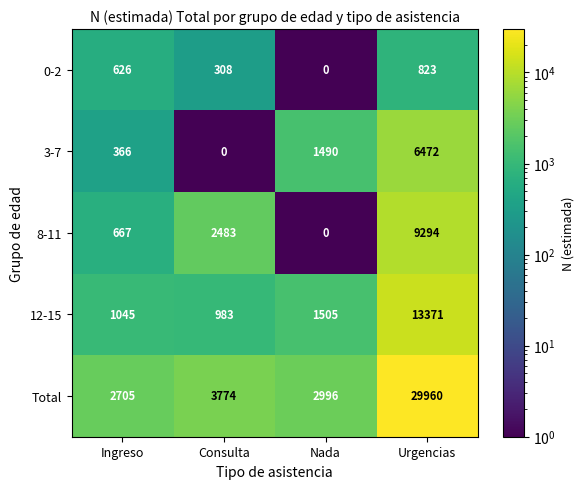

What is the maximum value shown in the chart?

29960